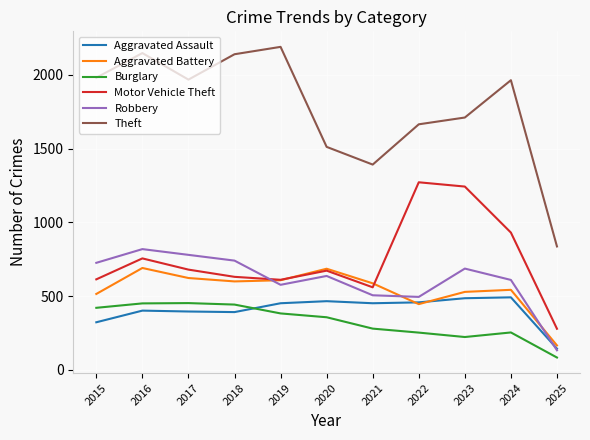

What is the total value across all series at 2017?

4900